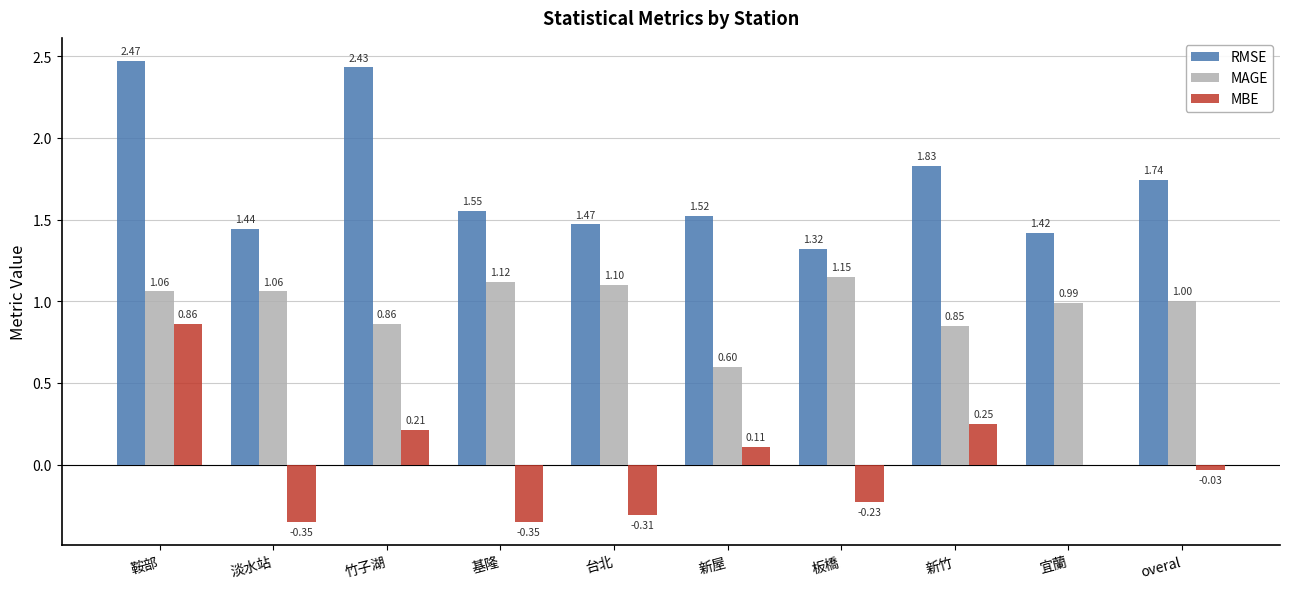

What is the sum of all RMSE values?

17.2